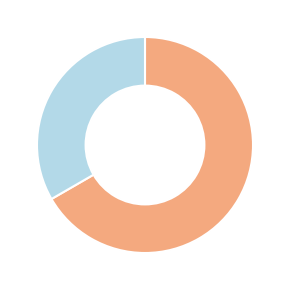

Does any single category account for the majority?

Yes